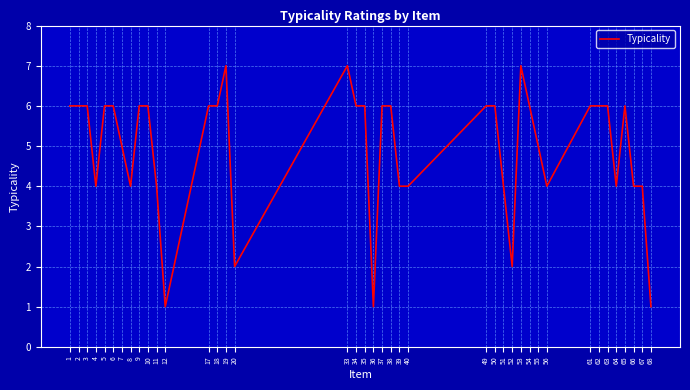

What is the average value?

5